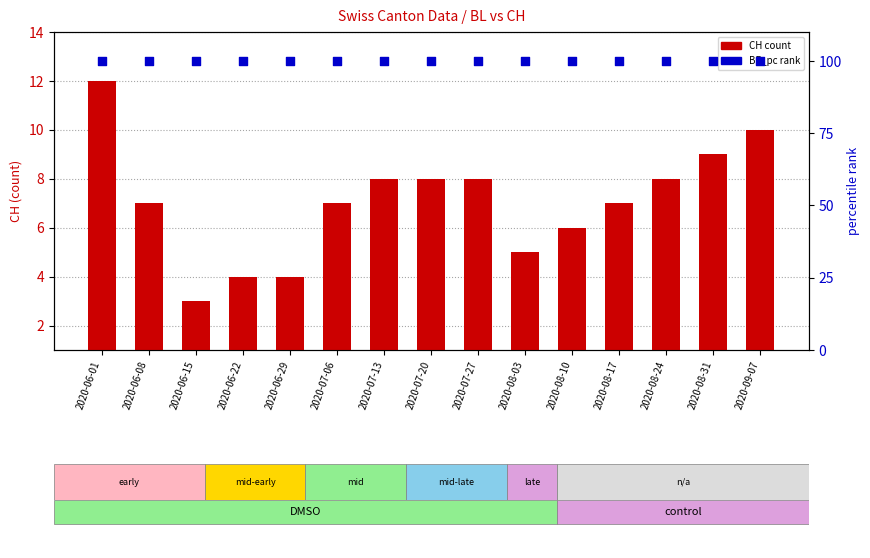

Which series has the largest total across all categories?

BE_pc rank